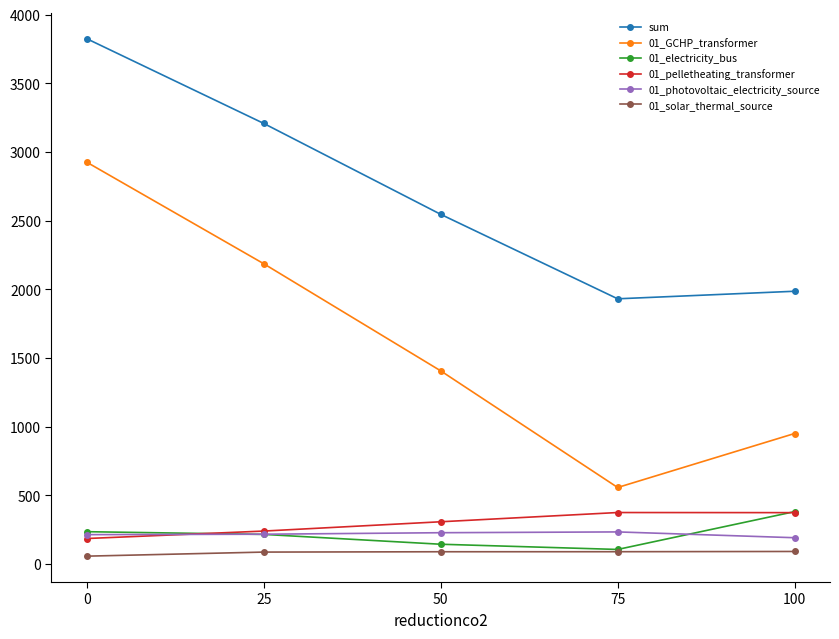

What is the lowest value of the 01_photovoltaic_electricity_source series?

190.8